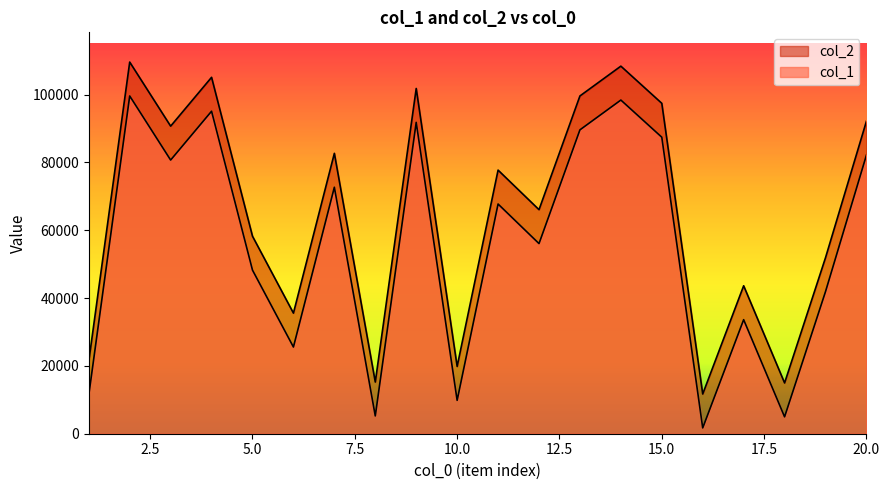

Does the chart display data point markers on the line(s)?

No